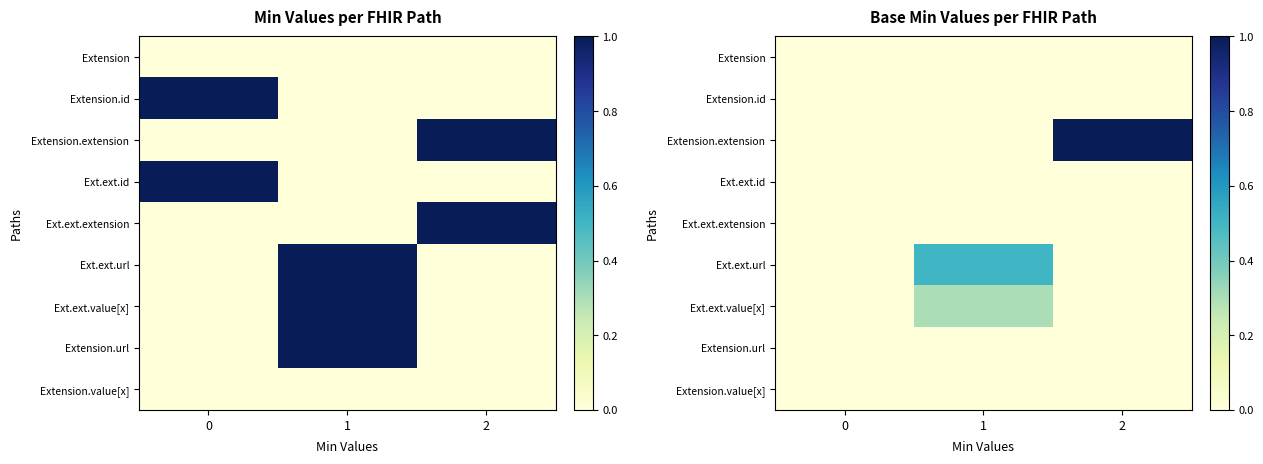

What is the spread (max minus min) of values at 1?

0.5